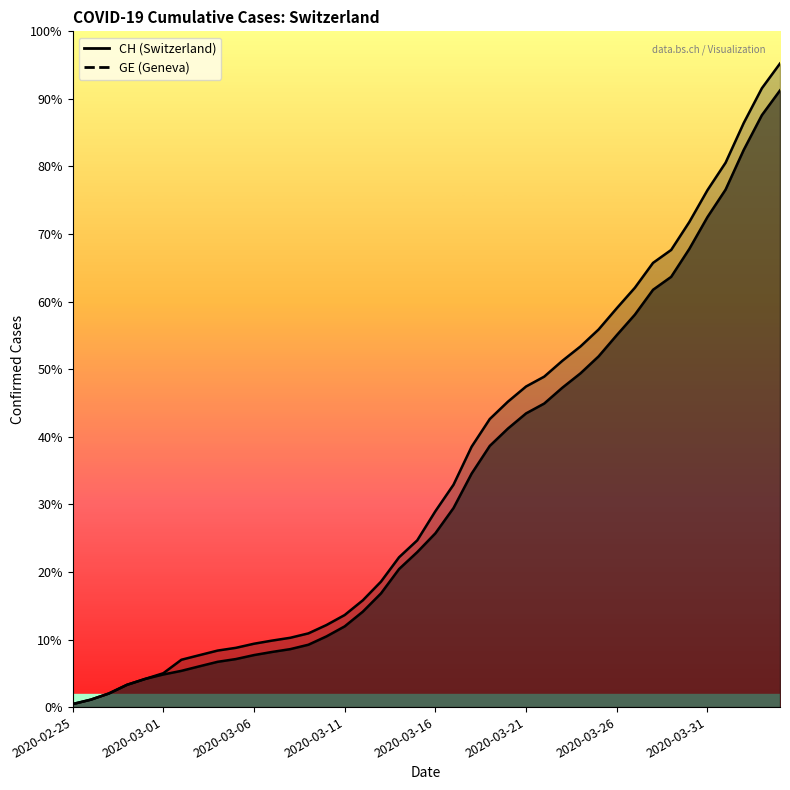

Which label corresponds to the smallest value in the chart?

2020-02-25